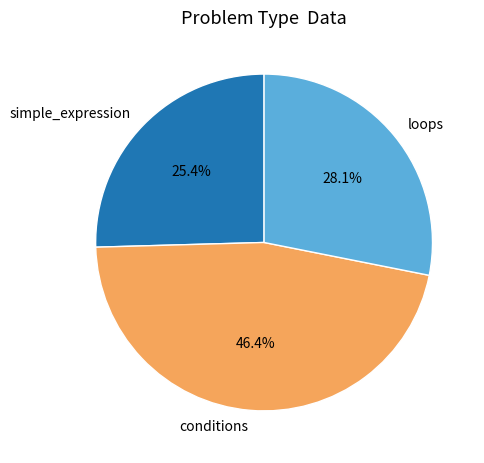

To the nearest percent, what percentage of the pie is simple_expression?

25%